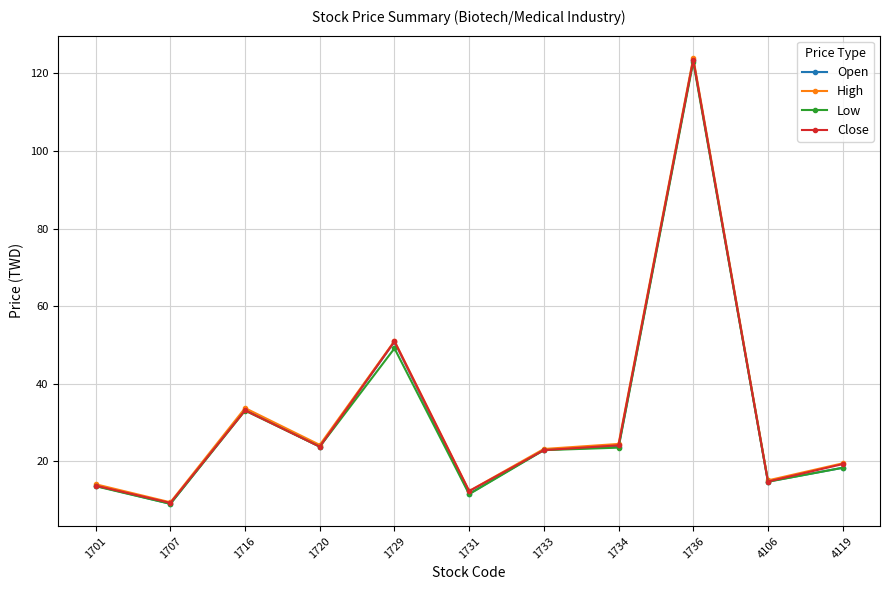

Which category has the highest value across all series?

1736